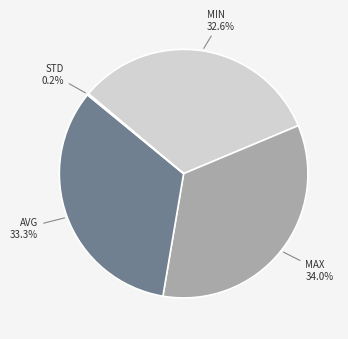

Does any single category account for the majority?

No